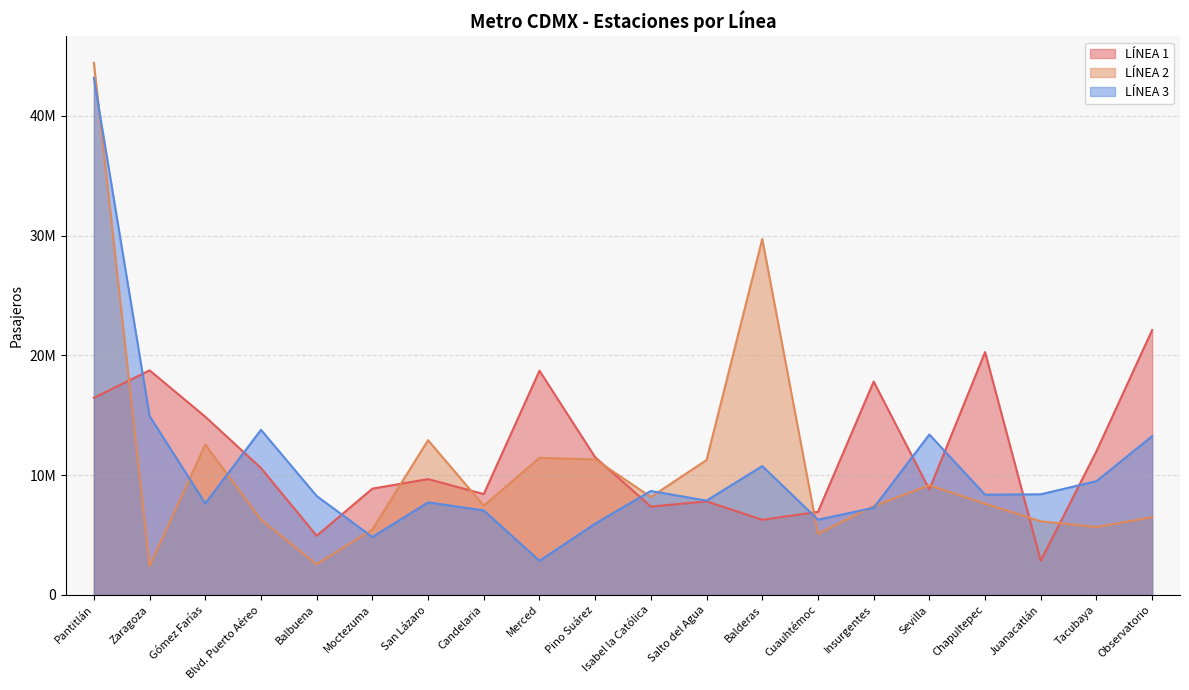

What is the difference between the maximum and minimum values in the LÍNEA 3 series?

40314769